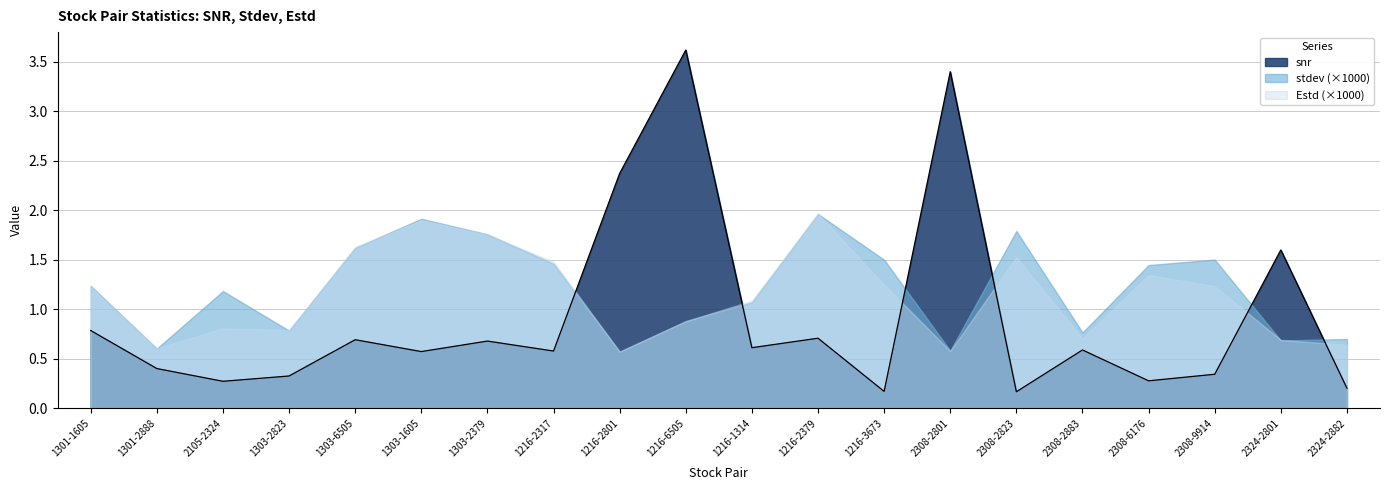

What are all the series names shown in the legend?

snr, stdev (×1000), Estd (×1000)